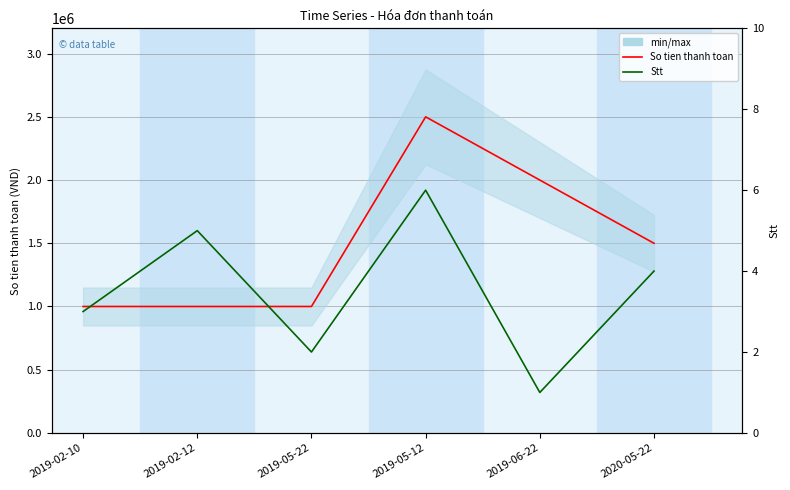

How many Stt values are between 2 and 5?

4